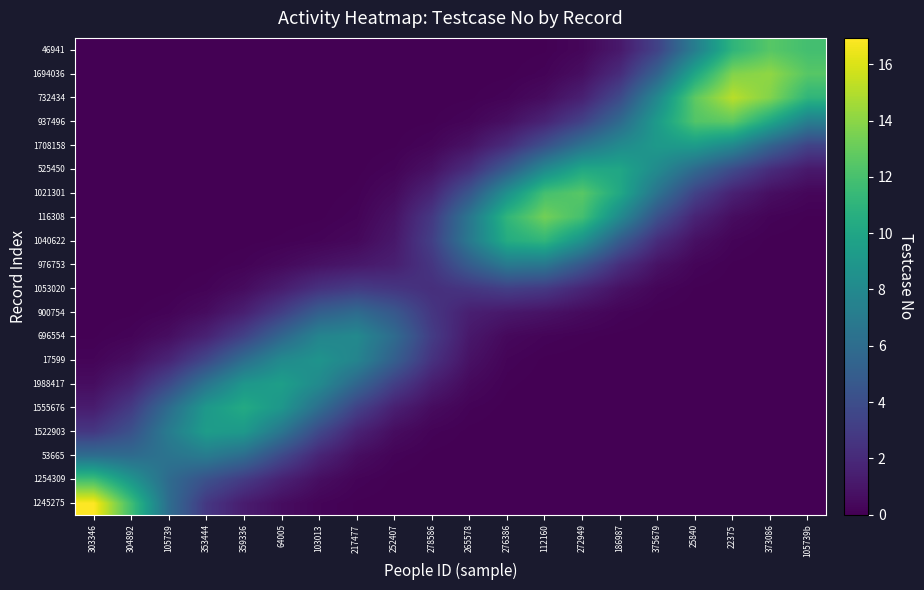

At which category is the sum across all series the highest?

22375